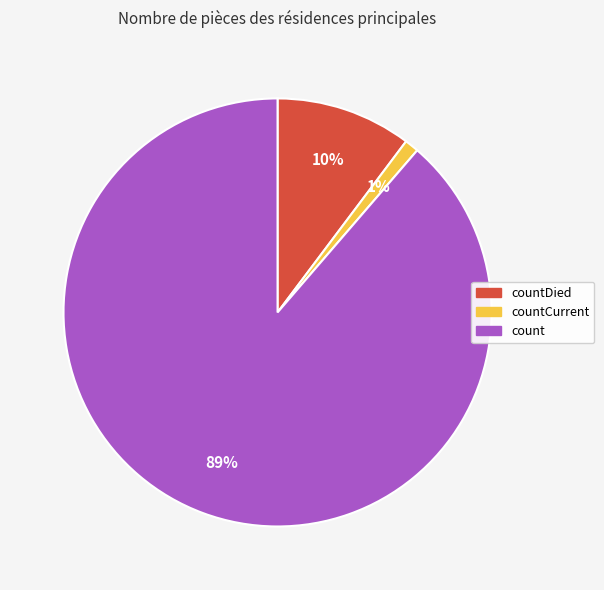

What is the largest slice in the pie chart?

count